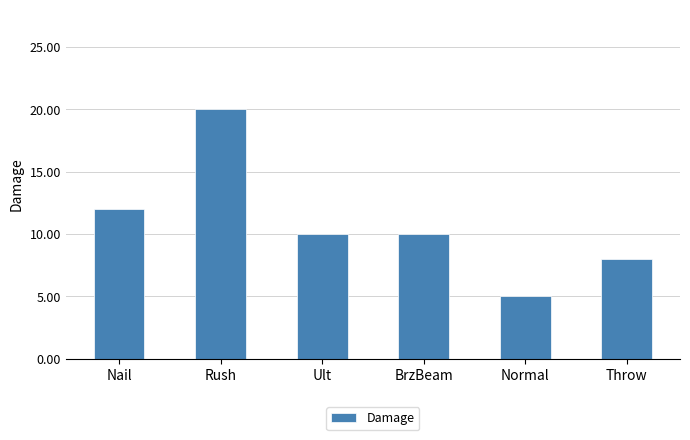

What is the difference between the maximum and minimum values?

15